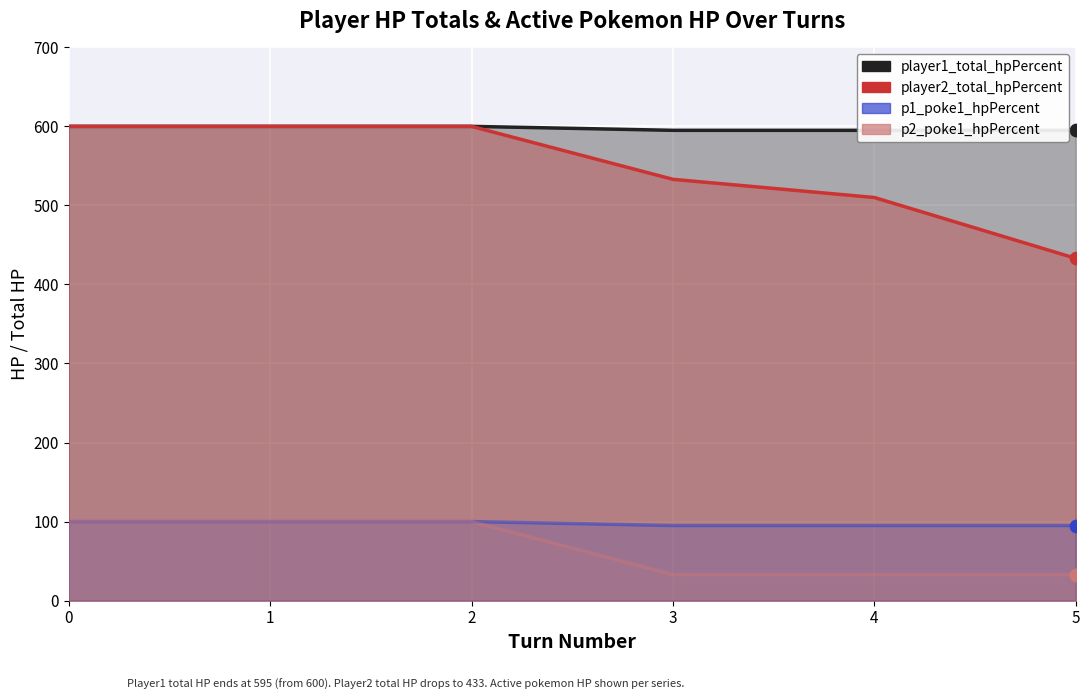

What are all the series names shown in the legend?

player1_total_hpPercent, player2_total_hpPercent, p1_poke1_hpPercent, p2_poke1_hpPercent